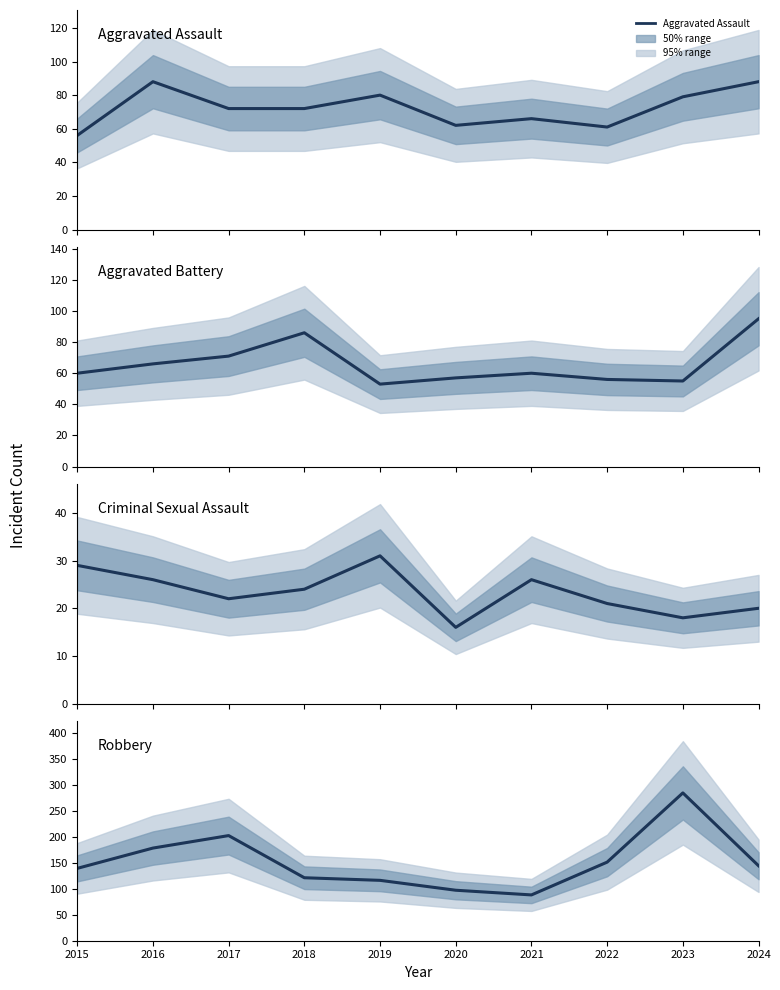

Is it true that Aggravated Assault equals 82 at 2022?

False